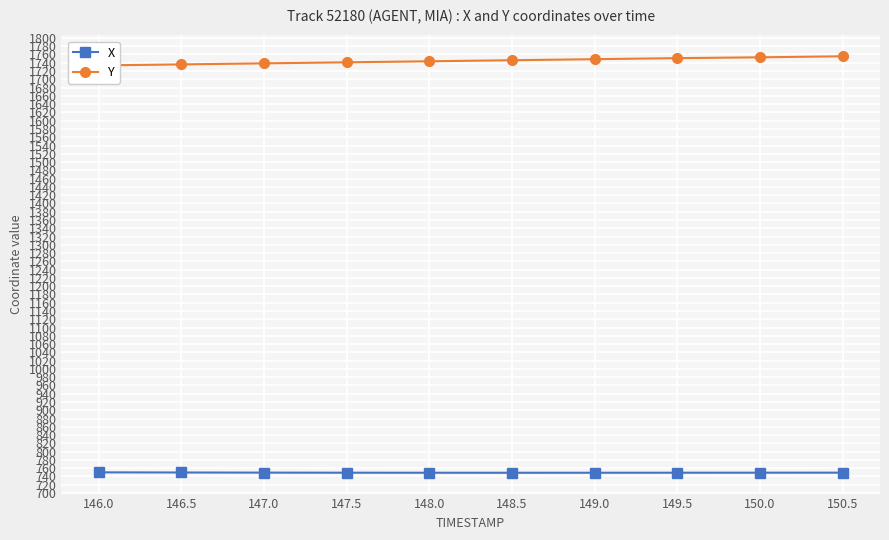

Reading left to right, list all the values displayed in this chart.

X: 146.0=750.0	146.5=749.6	147.0=749.3	147.5=749.1	148.0=749.0	148.5=749.0	149.0=749.0	149.5=749.1	150.0=749.2	150.5=749.3
Y: 146.0=1733.5	146.5=1736.0	147.0=1738.5	147.5=1741.1	148.0=1743.6	148.5=1746.1	149.0=1748.6	149.5=1751.2	150.0=1753.2	150.5=1755.7